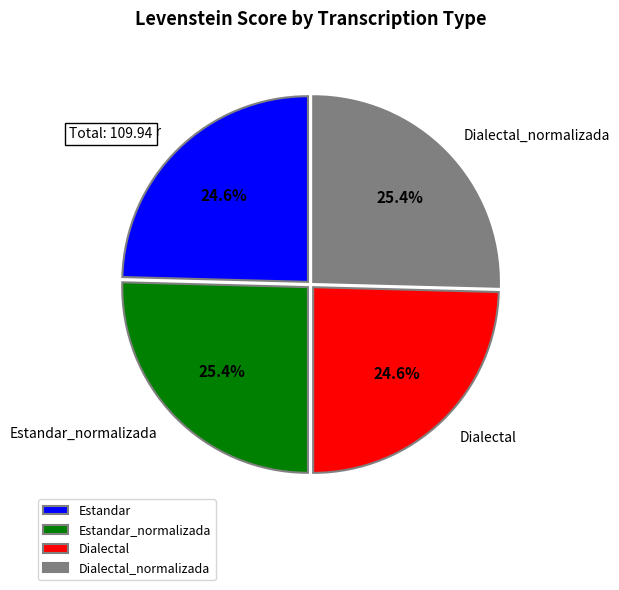

Is there any slice that represents more than half of the pie?

No